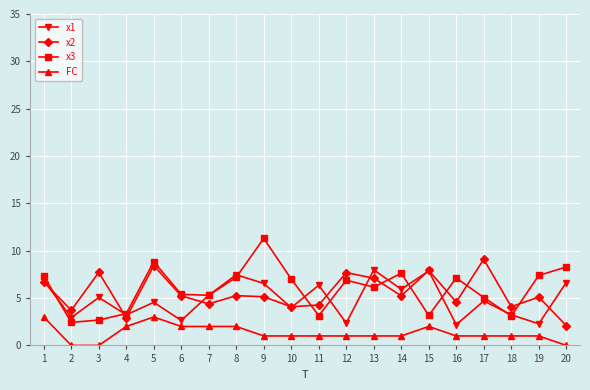

What is the sum of all FC values?

26.0